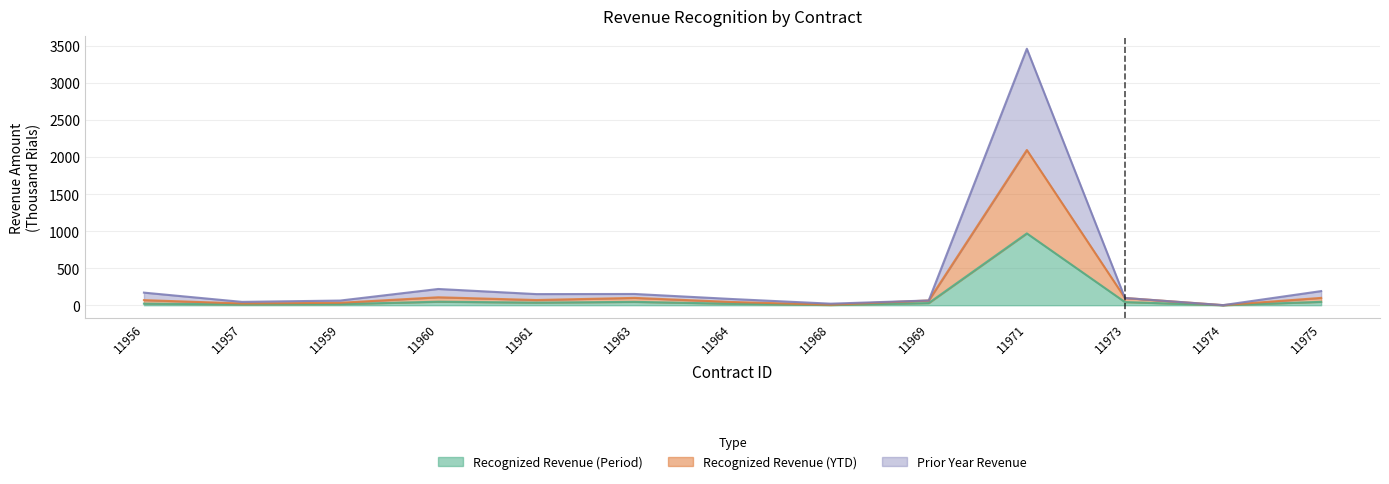

Where is the first local minimum for Prior Year Revenue?

11957